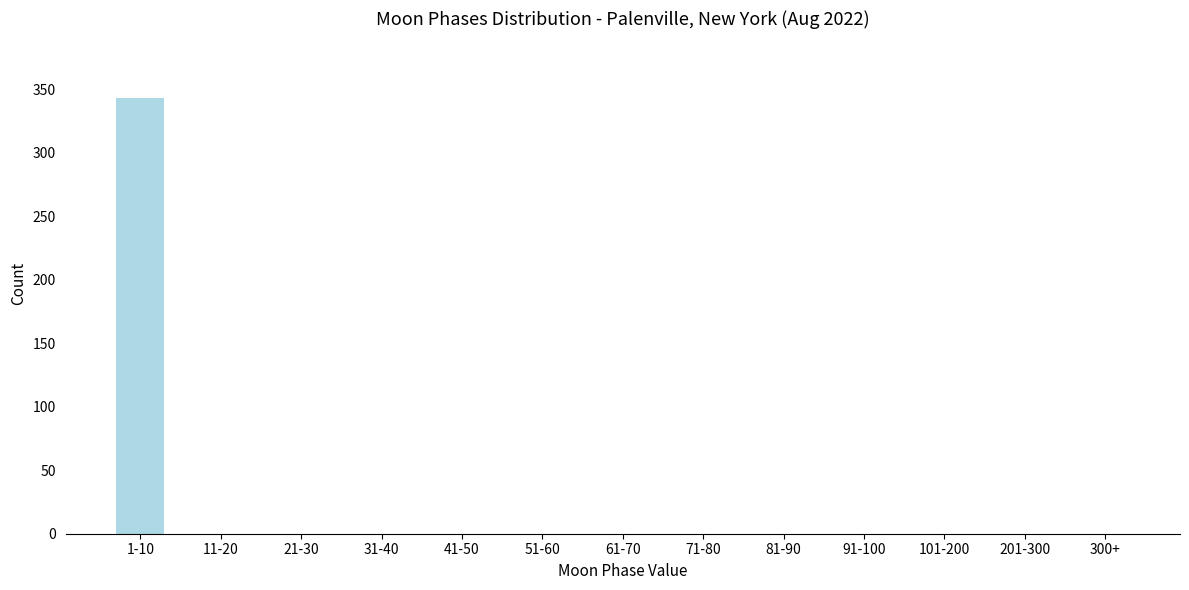

Reading left to right, list all the values displayed in this chart.

1-10=343	11-20=0	21-30=0	31-40=0	41-50=0	51-60=0	61-70=0	71-80=0	81-90=0	91-100=0	101-200=0	201-300=0	300+=0